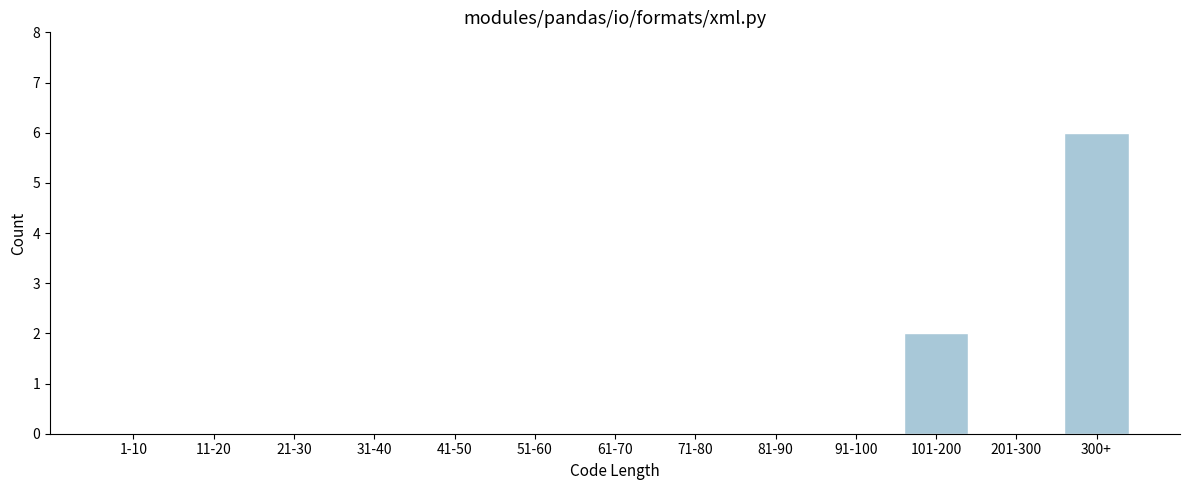

Reading left to right, extract all data points from this chart.

1-10=0	11-20=0	21-30=0	31-40=0	41-50=0	51-60=0	61-70=0	71-80=0	81-90=0	91-100=0	101-200=2	201-300=0	300+=6